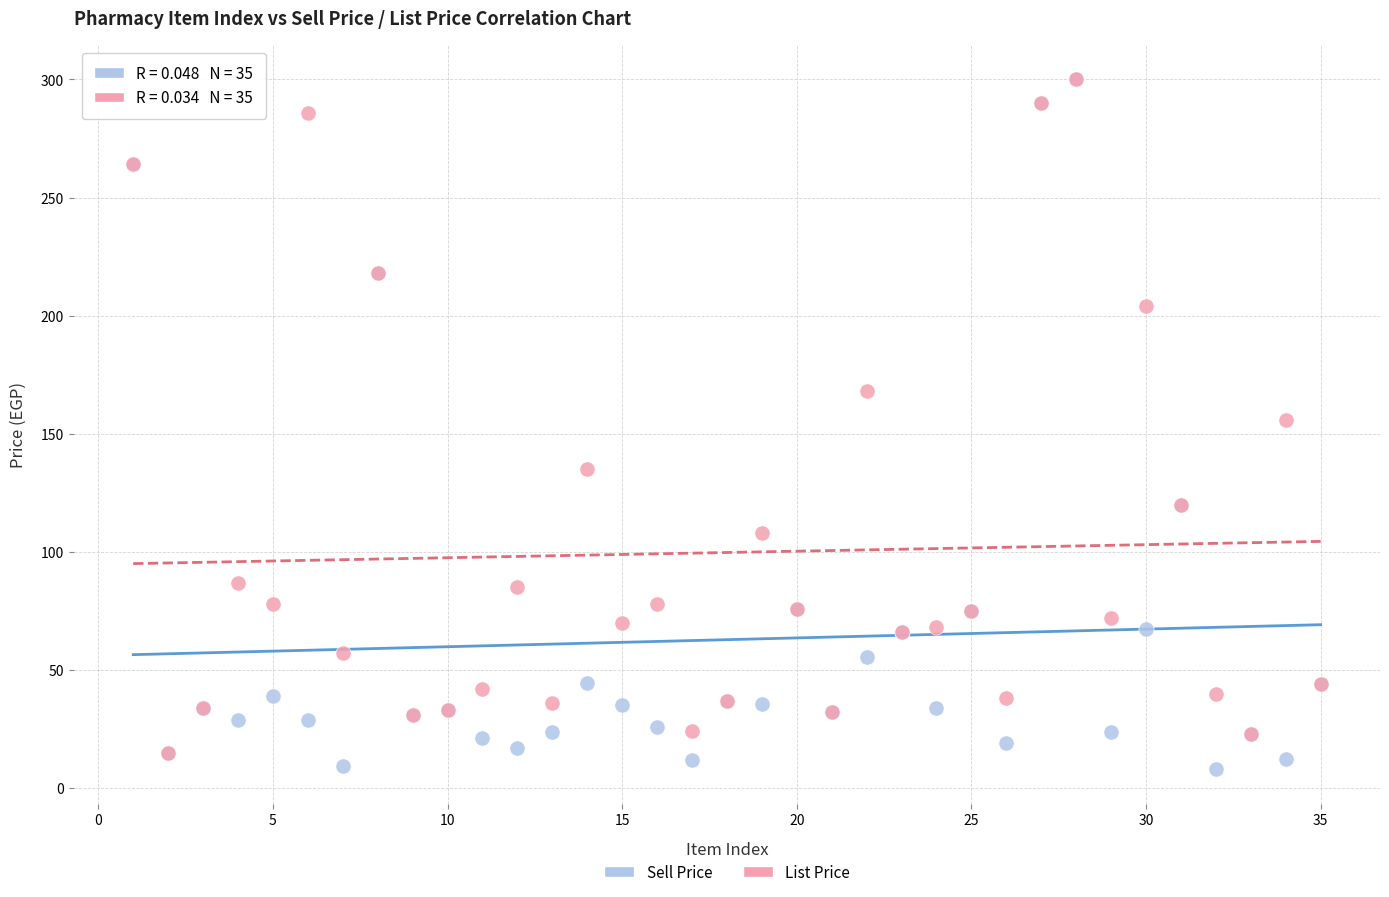

What are all the series names shown in the legend?

Sell Price, List Price